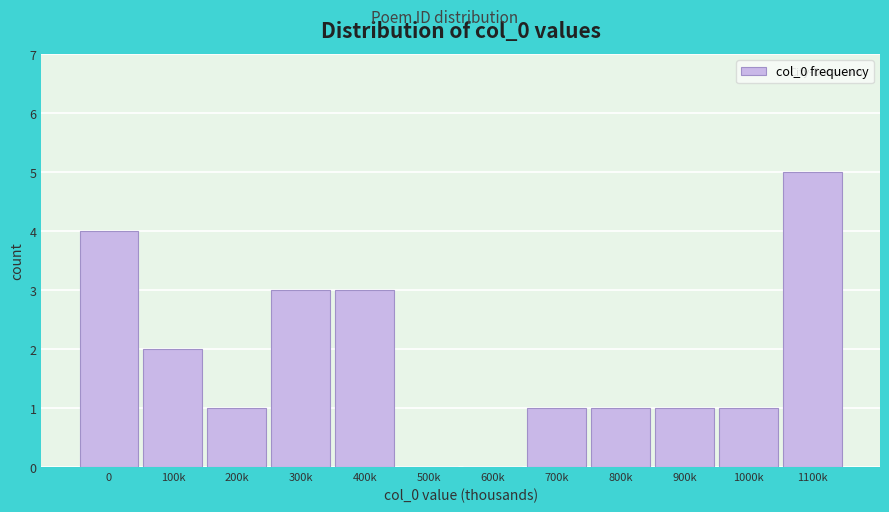

Reading left to right, what are all the values shown in this chart?

0=4	100k=2	200k=1	300k=3	400k=3	500k=0	600k=0	700k=1	800k=1	900k=1	1000k=1	1100k=5